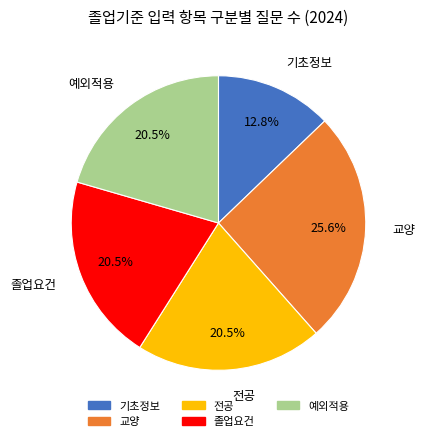

Does 교양 represent more than half of the total?

No